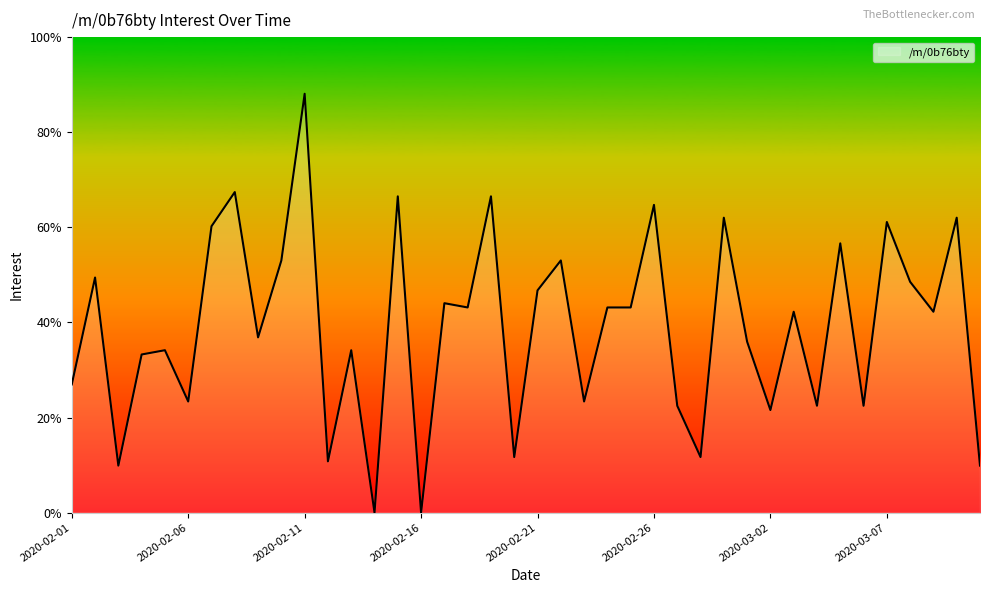

What is the greatest value displayed?

88.1